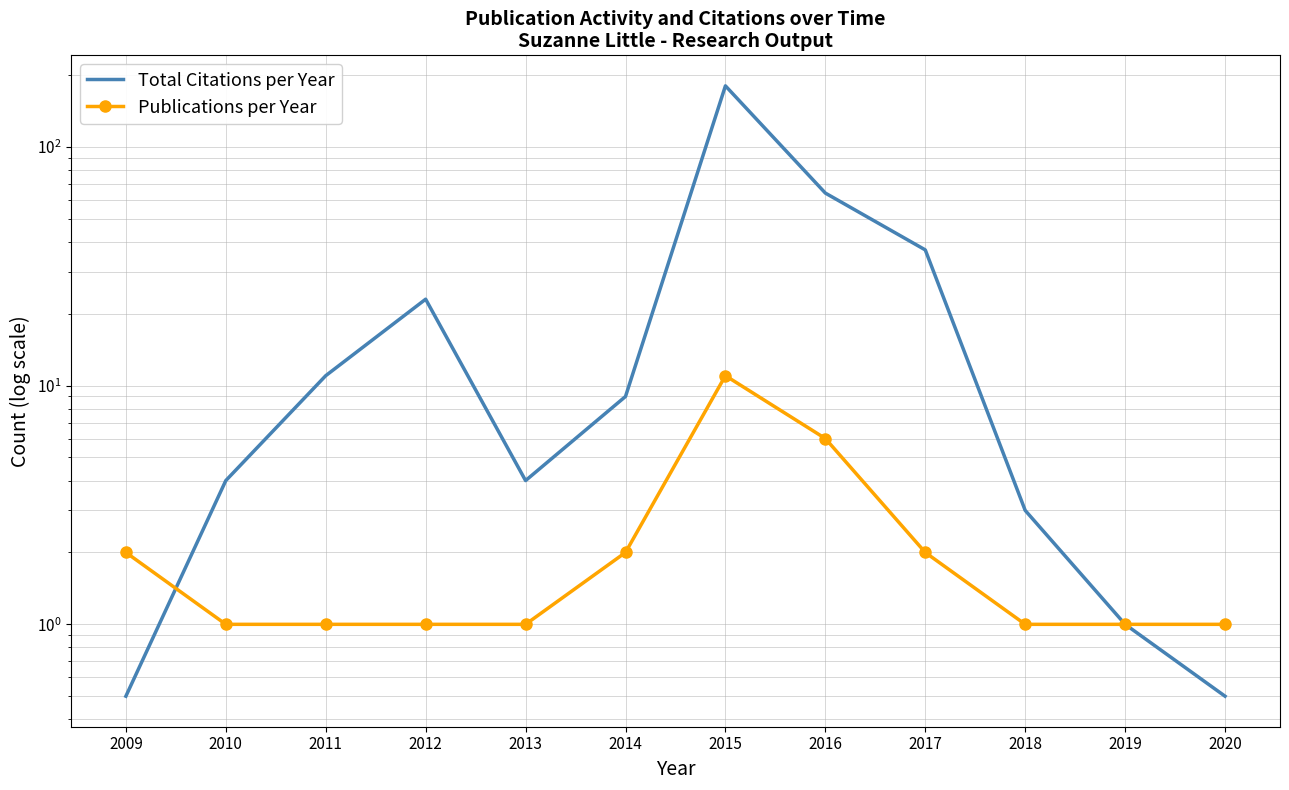

What is the value of the Total Citations per Year point at the 2nd from the left?

4.0